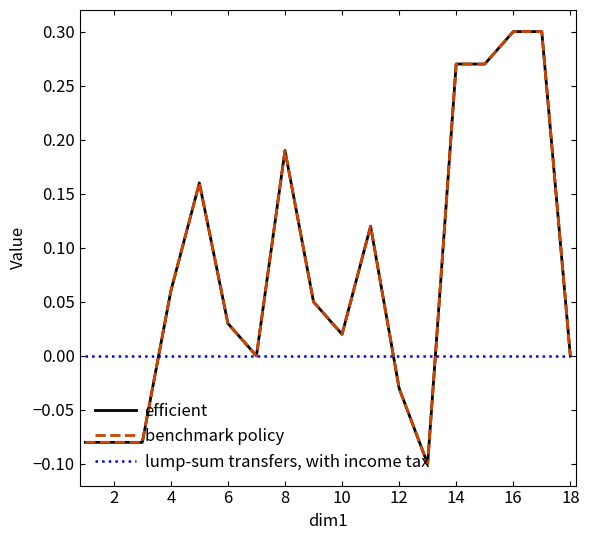

How many values in the efficient series are below 0?

5